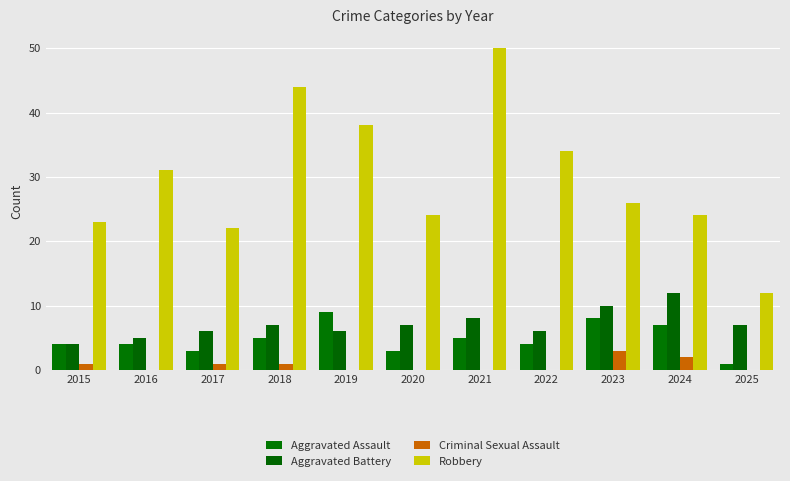

What is the difference between the maximum and minimum values in the Aggravated Assault series?

8